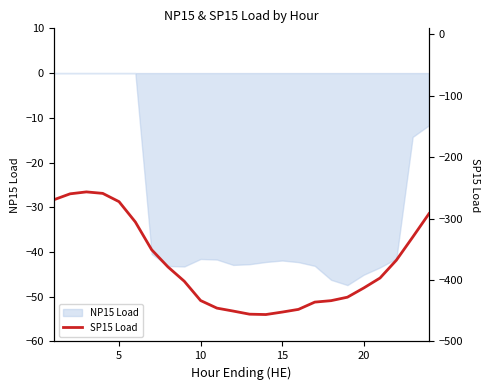

Does the chart have visible grid lines?

No